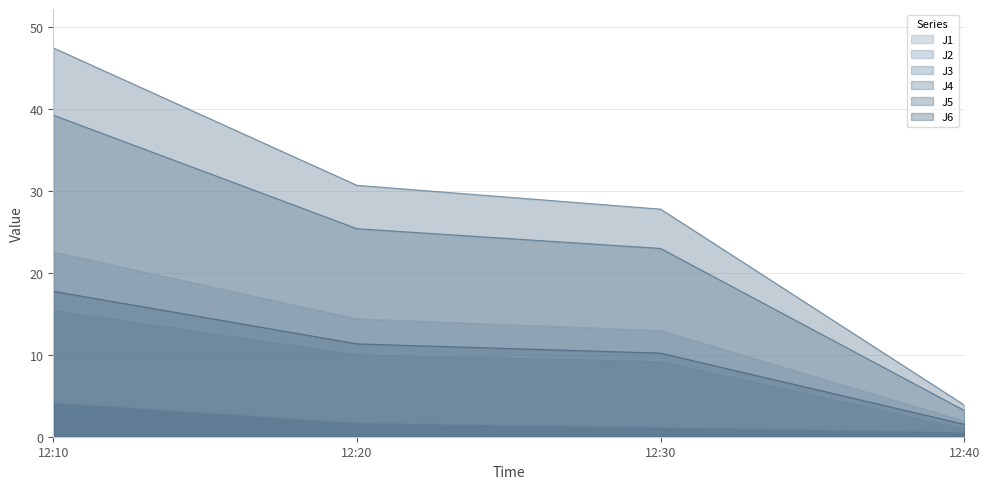

Reading left to right, transcribe all the data shown in this chart.

J1: 22.6	14.4	13.0	1.9
J2: 15.5	10.1	9.3	1.1
J3: 4.2	1.8	1.2	0.6
J4: 47.5	30.7	27.8	3.9
J5: 39.3	25.4	23.0	3.2
J6: 17.8	11.3	10.2	1.5